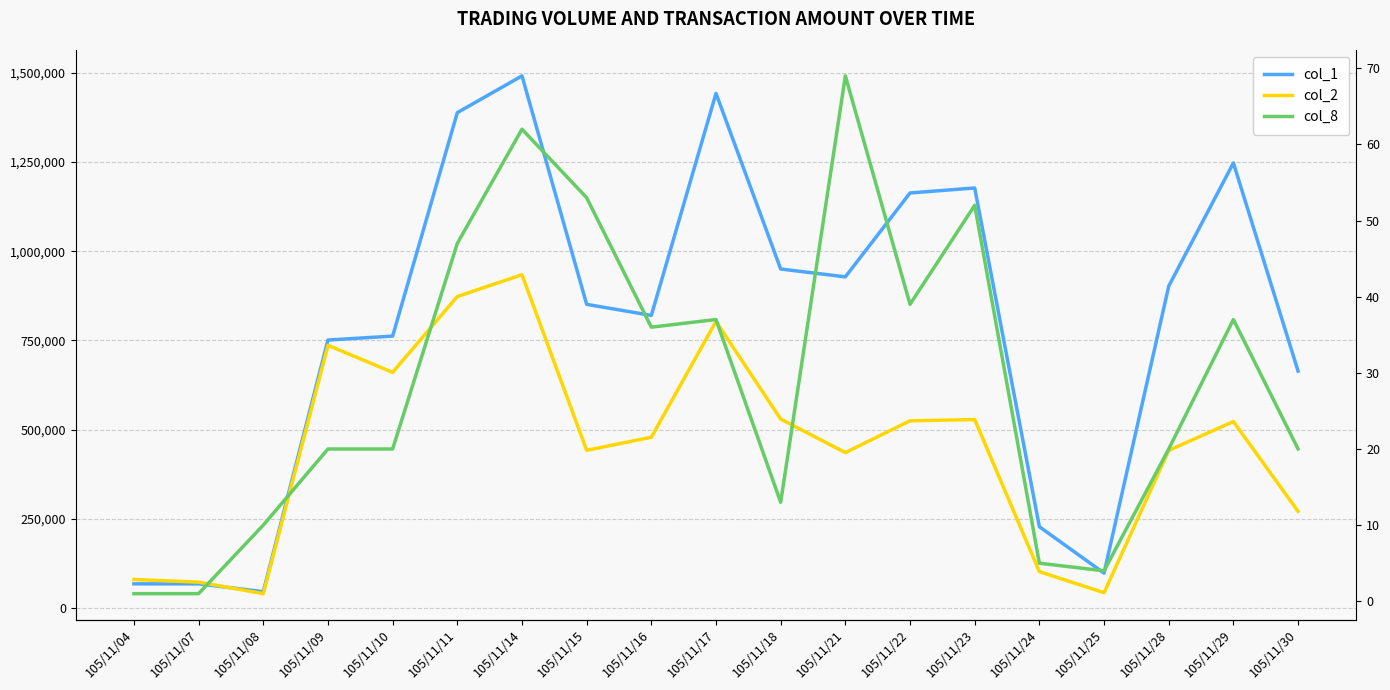

At which category is the sum across all series the highest?

105/11/14